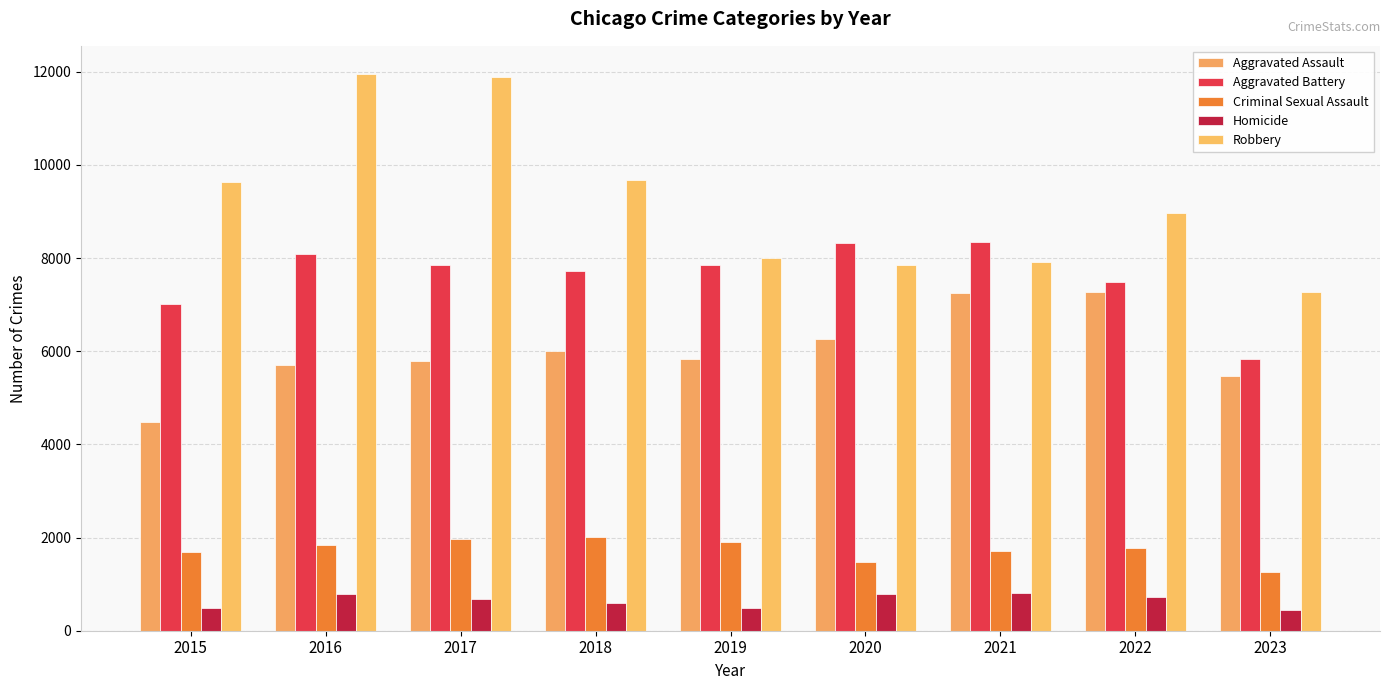

What is the value of the Robbery bar at the 4th from the left?

9681